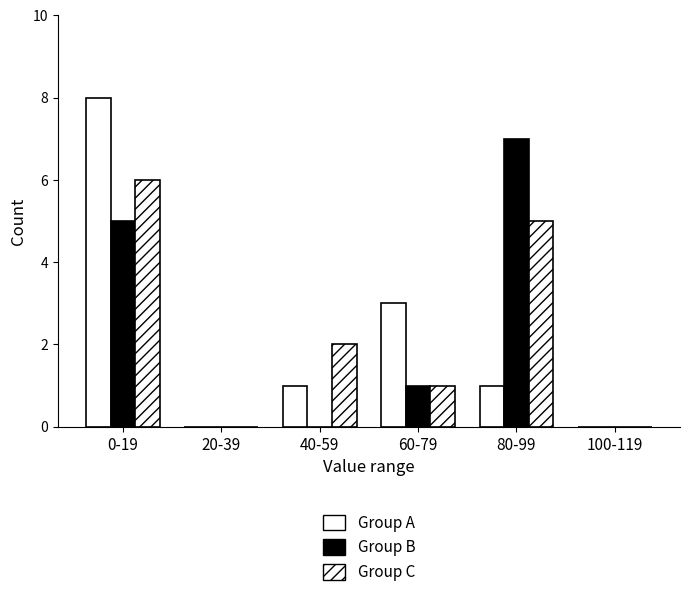

How many categories are shown in the chart?

6